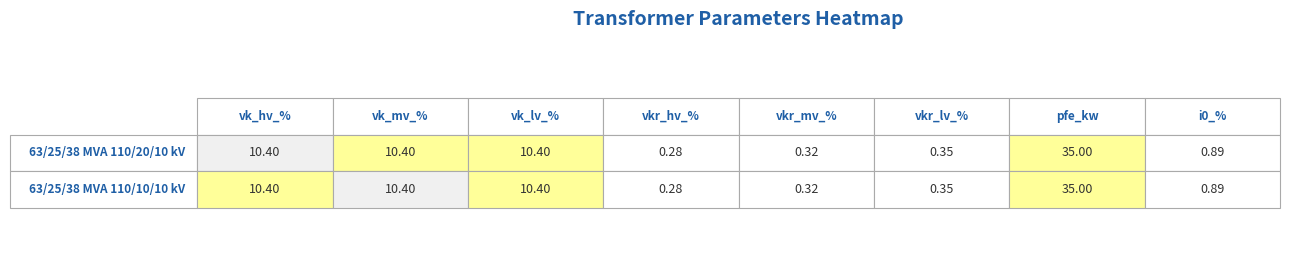

The value of 63/25/38 MVA 110/10/10 kV at i0_percent is 0.6. True or false?

False